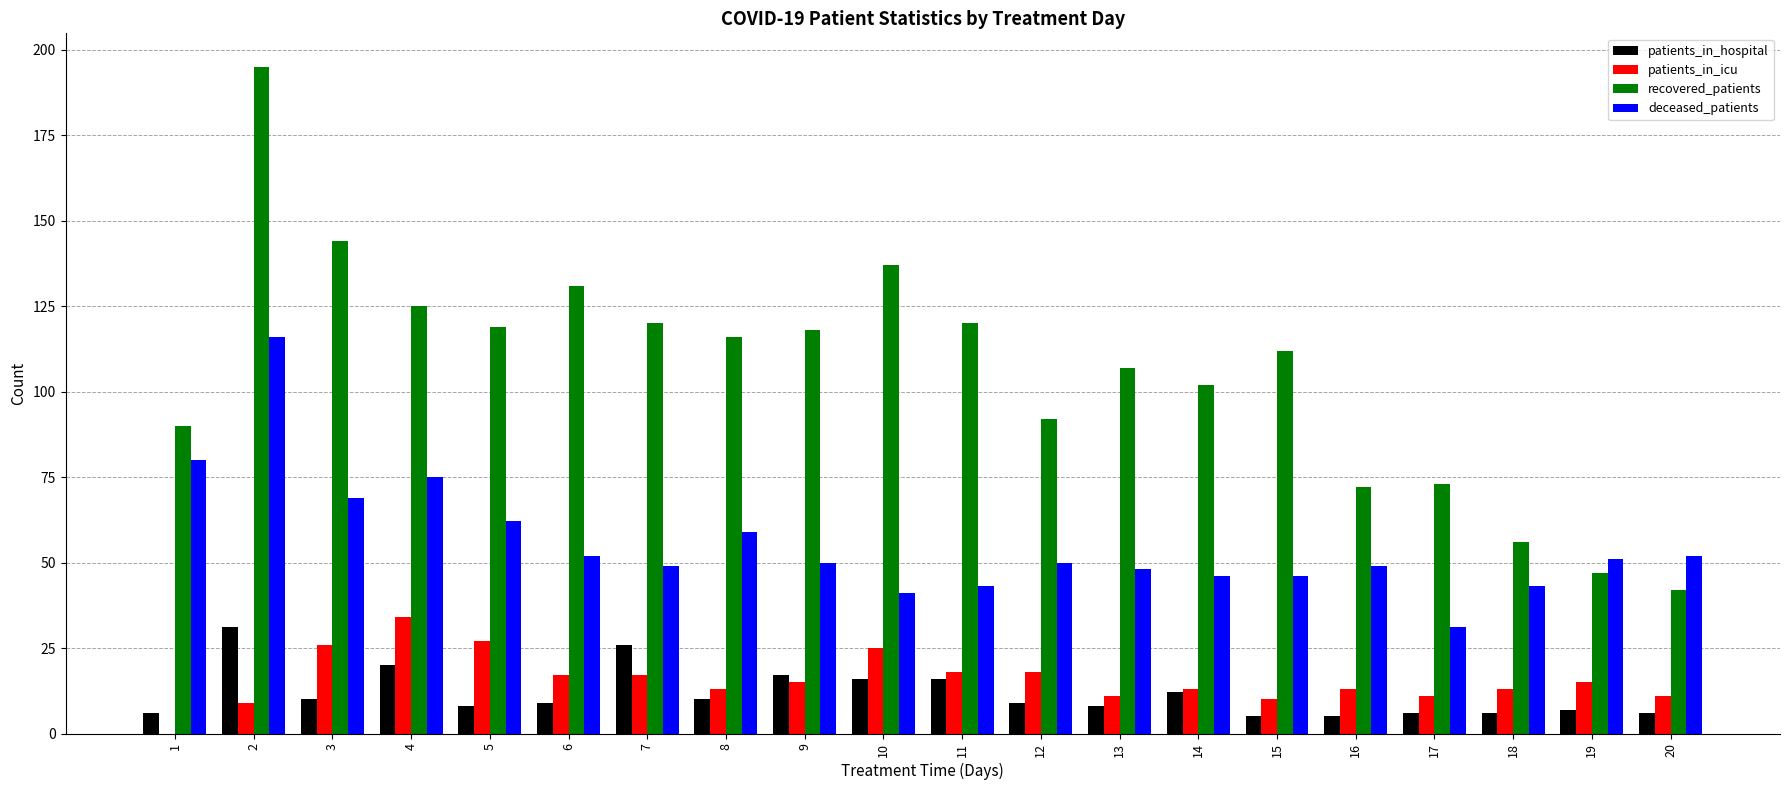

Is it true that deceased_patients equals 50 at 9?

True